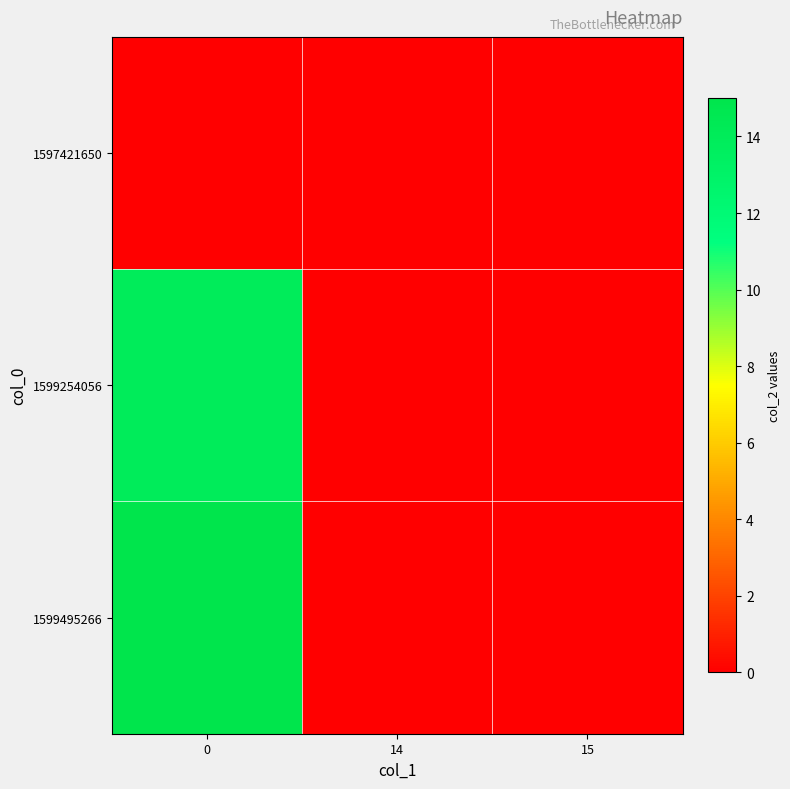

At 0, list the series in order from largest to smallest.

1599495266, 1599254056, 1597421650